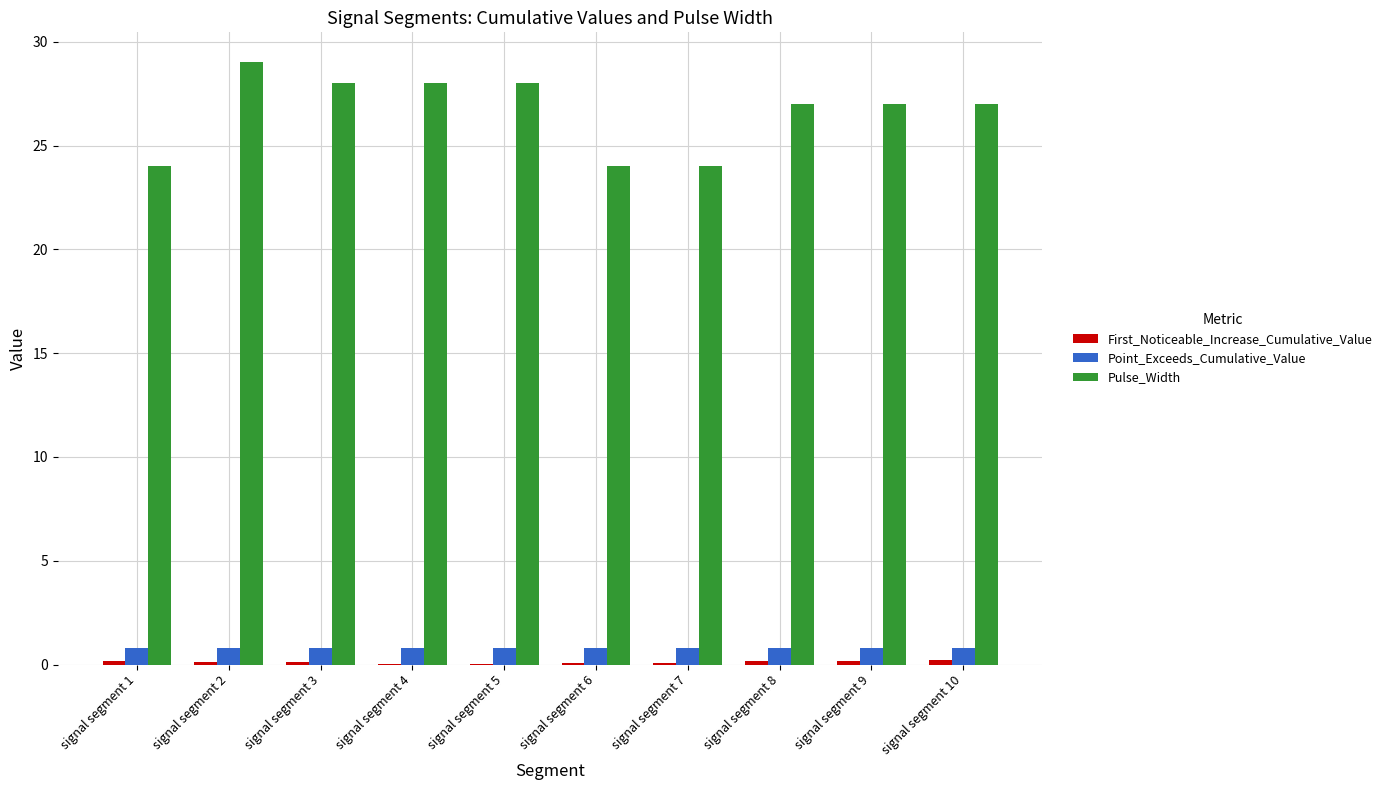

The Pulse_Width series shows 24.0 at signal segment 7. True or false?

True